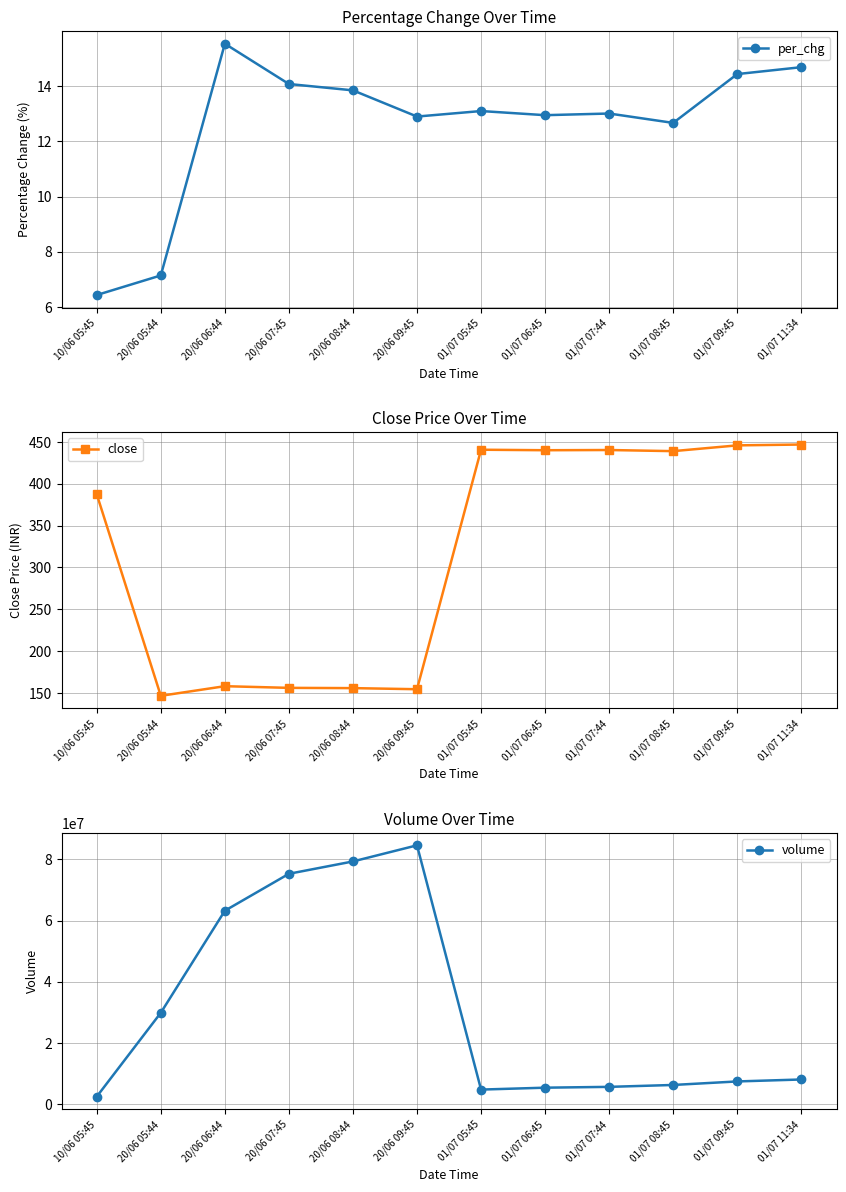

Reading left to right, transcribe all the data shown in this chart.

per_chg: 6.4	7.1	15.5	14.1	13.8	12.9	13.1	12.9	13.0	12.7	14.4	14.7
close: 387.4	146.7	158.2	156.2	155.9	154.6	440.7	440.1	440.4	439.0	445.9	446.9
volume: 2498302.0	29886307.0	63215233.0	75286146.0	79315775.0	84581155.0	4795366.0	5414462.0	5683498.0	6303850.0	7453921.0	8091851.0